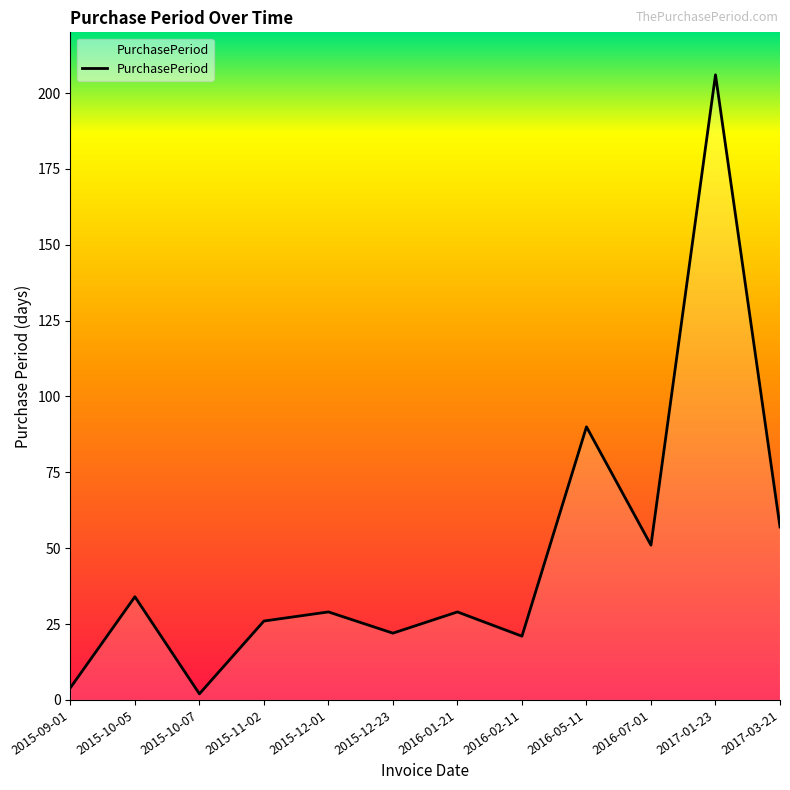

Does the chart display data point markers on the line(s)?

No